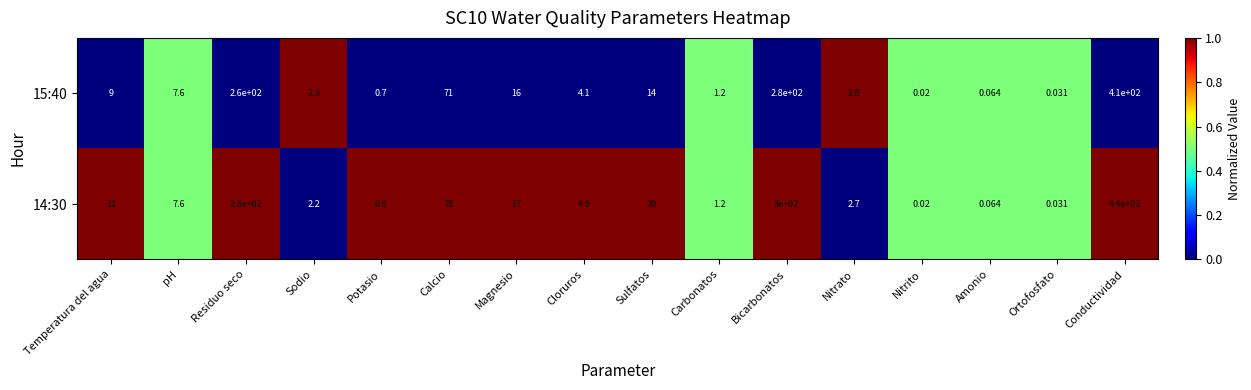

Which category has the highest value in the 15:40 series?

Conductividad